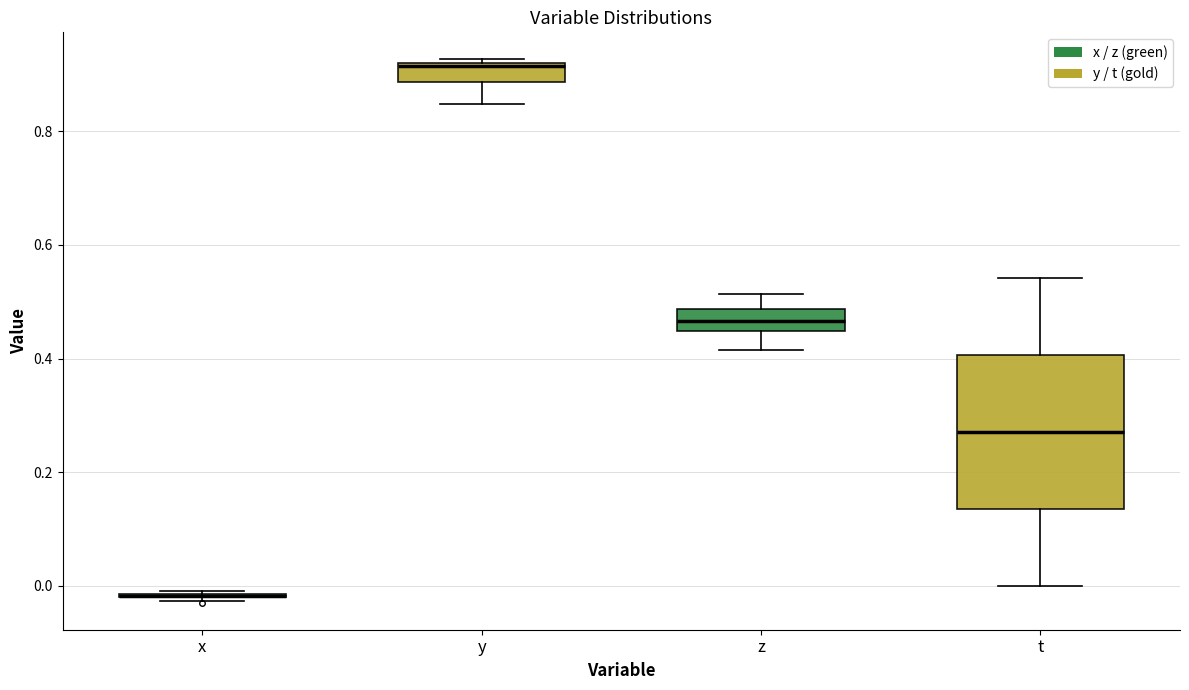

Reading left to right, read every box against the y-axis: the position of its median line, the range the box covers, and the ends of its whiskers. The values are not printed on the chart, so give them approximately, as read against the axis.

x: box collapsed to a line at -0.02, whiskers -0.02 to 0.00
y: median 0.92, box 0.88 to 0.92, whiskers 0.84 to 0.92 (just above the box's upper edge)
z: median 0.46, box 0.44 to 0.48, whiskers 0.42 to 0.52
t: median 0.28, box 0.14 to 0.40, whiskers 0.00 to 0.54